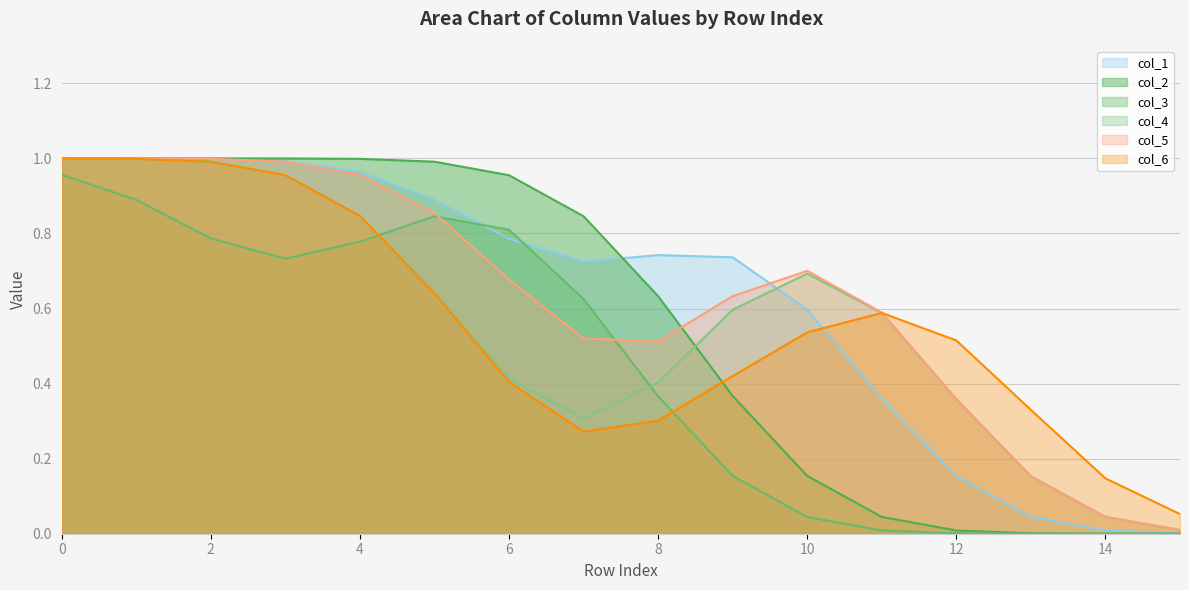

Is the value of col_4 at 8 greater than the value of col_1 at 14?

Yes